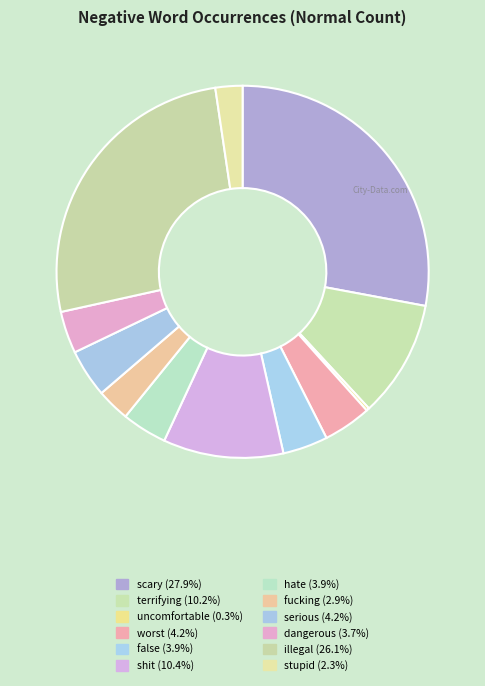

What percentage is NOT represented by illegal?

73.9%